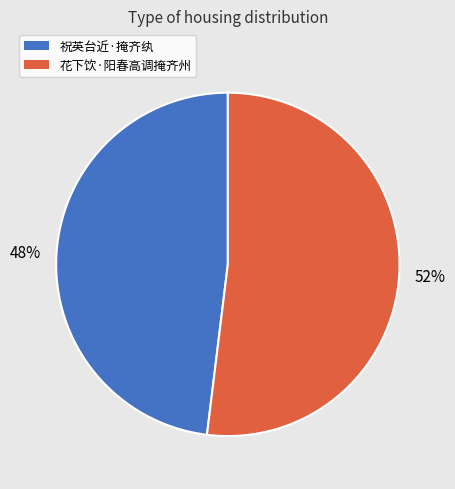

Rank the categories by value from lowest to highest.

祝英台近·掩齐纨, 花下饮·阳春高调掩齐州